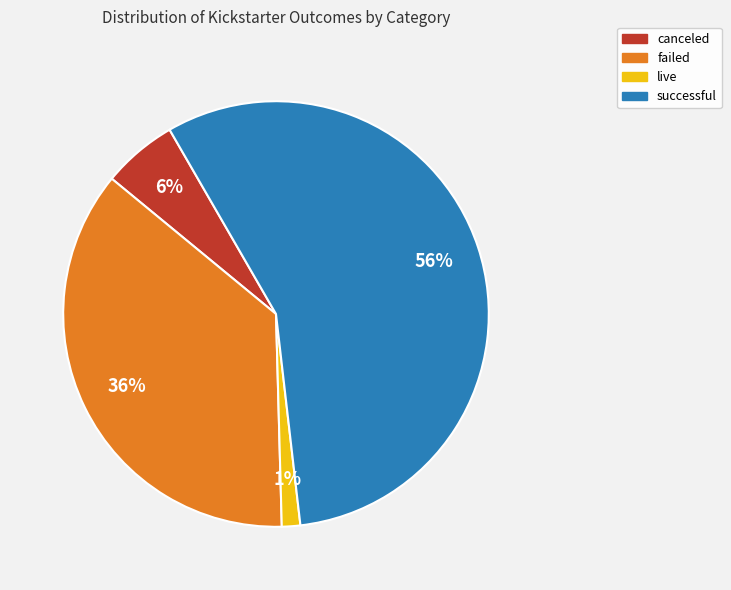

To the nearest percent, what is the average slice percentage?

25%